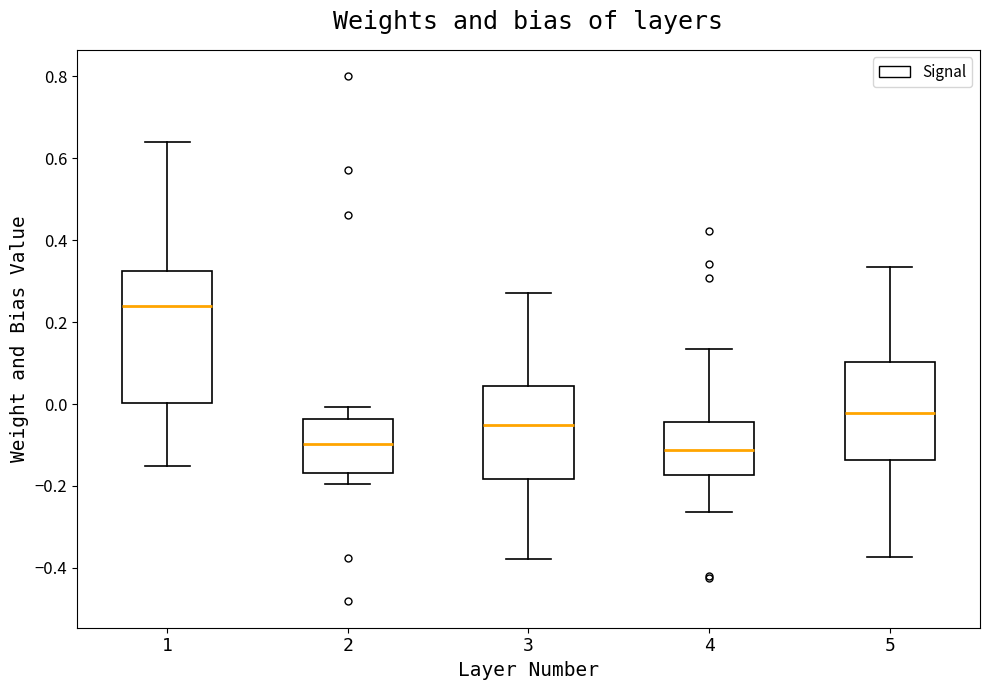

Where does the median line of the box at x = 1 sit on the y-axis? The values are not printed on the chart, so give them approximately, as read against the axis.

0.24